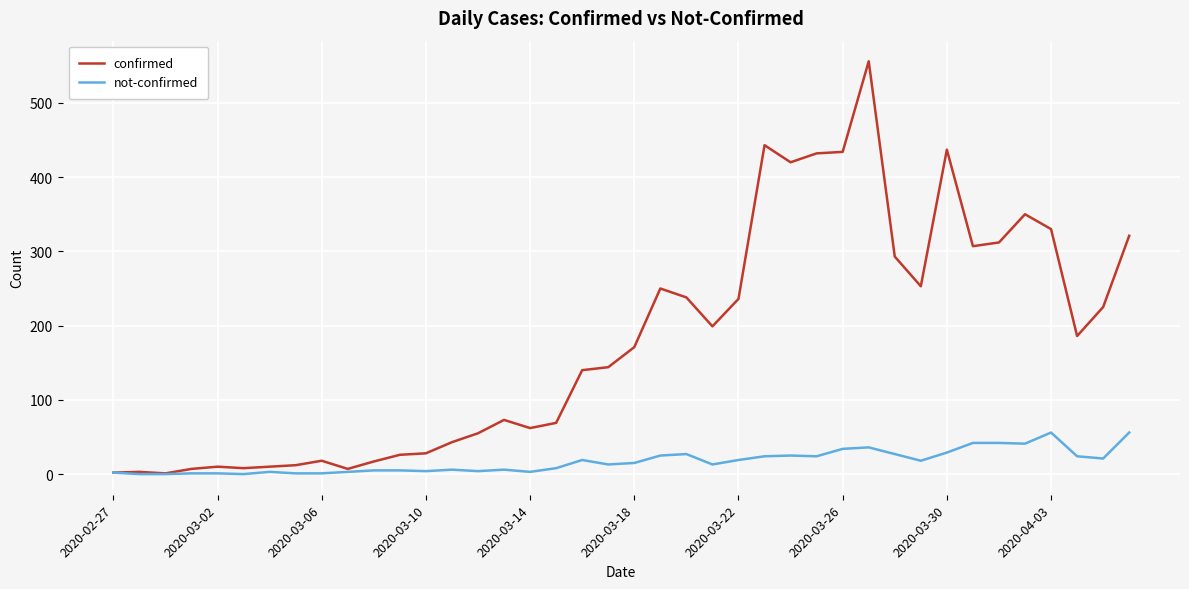

Which series has the largest total across all categories?

confirmed